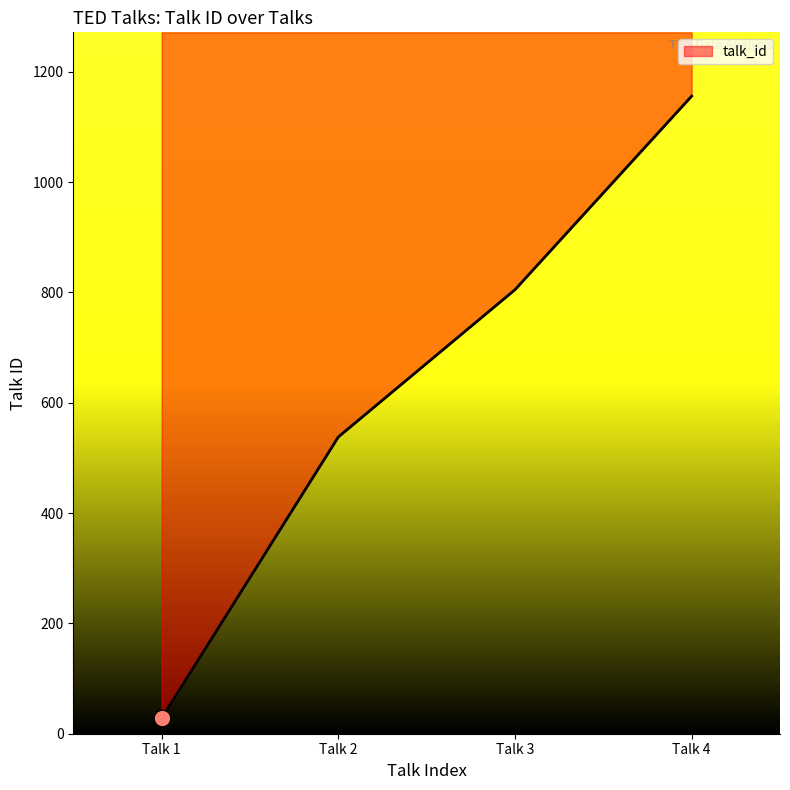

What is the sum of the values at Talk 2 and Talk 1?

566